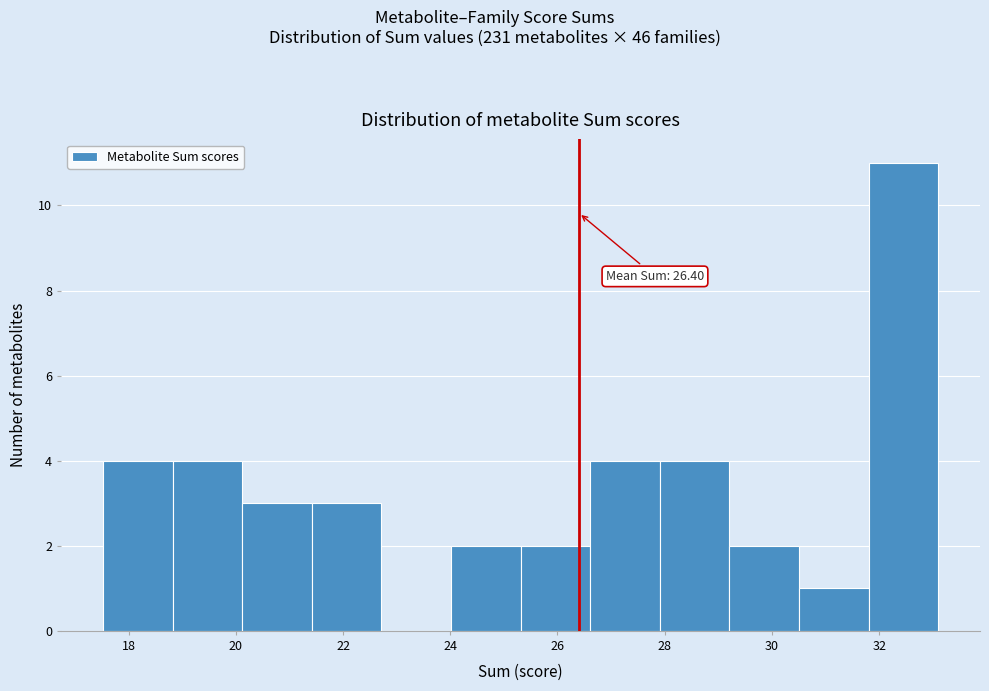

Over which range of the x-axis is the bar tallest?

31.8 to 33.2